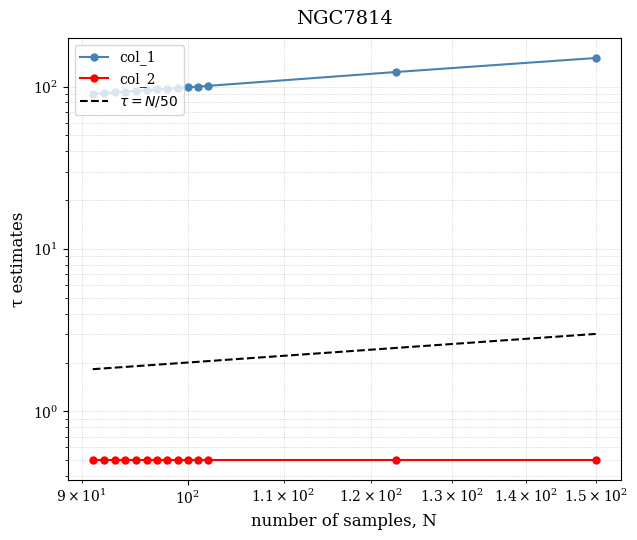

Rank the series by their maximum value, from lowest to highest.

col_2, $\tau = N/50$, col_1